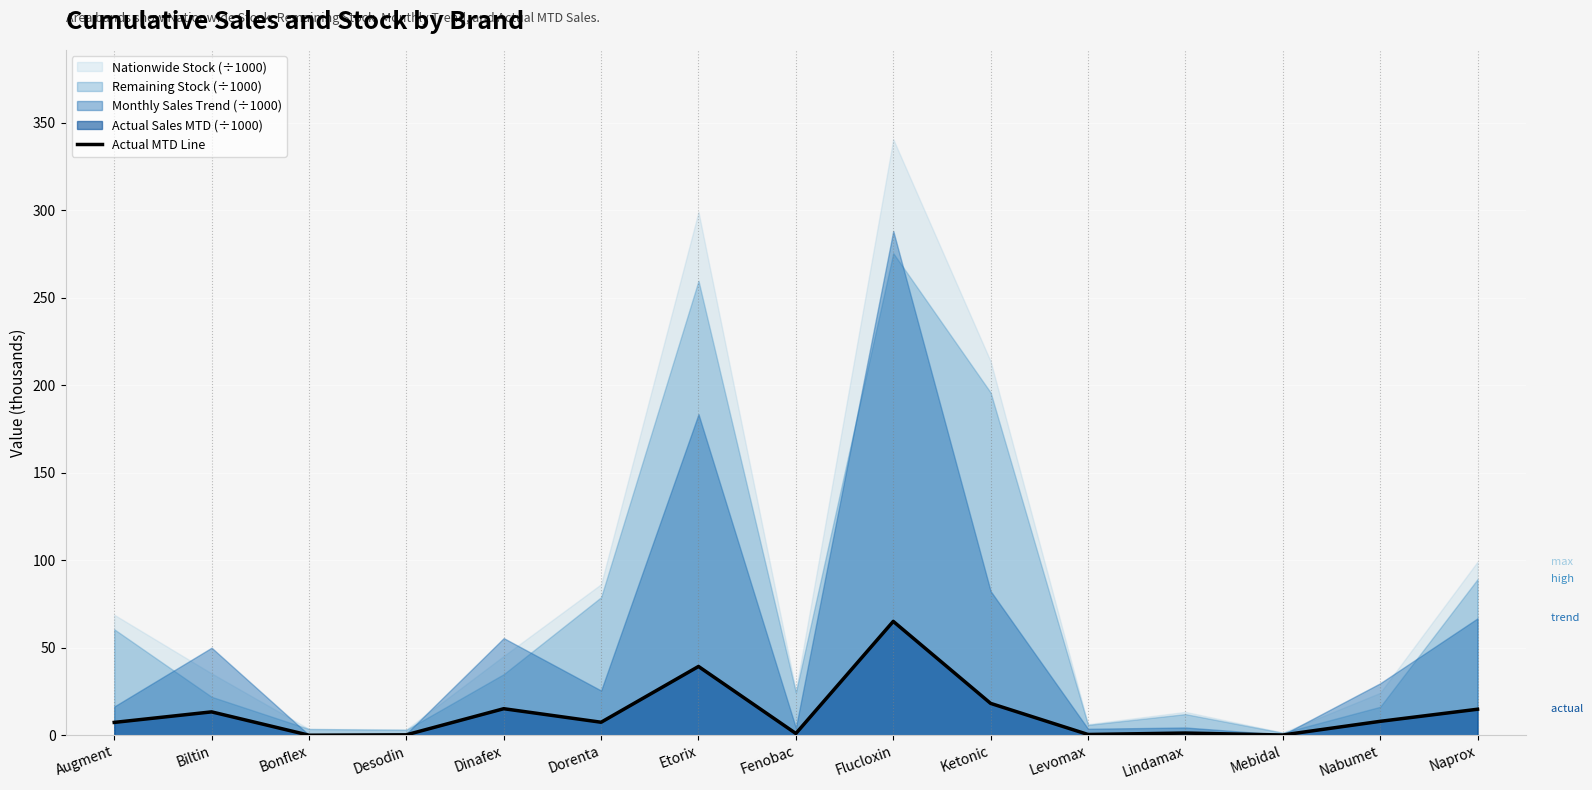

What is the ratio of the value at Nabumet to the value at Flucloxin?

0.1